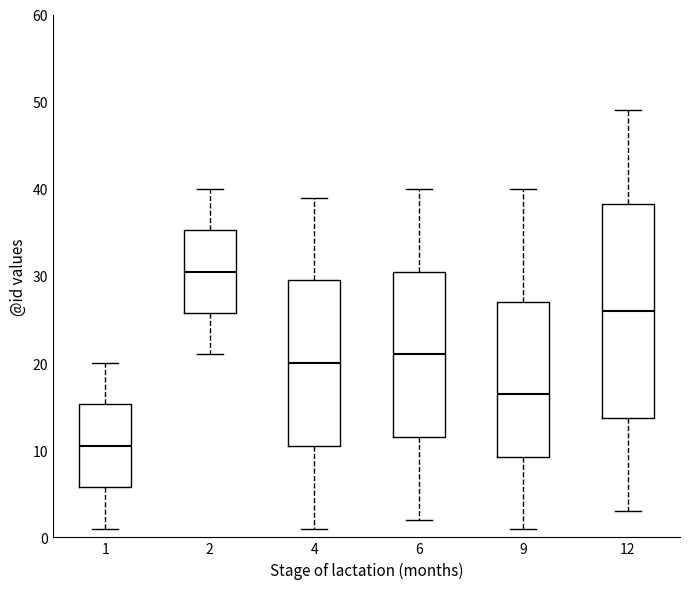

Which box's median line is the highest?

2